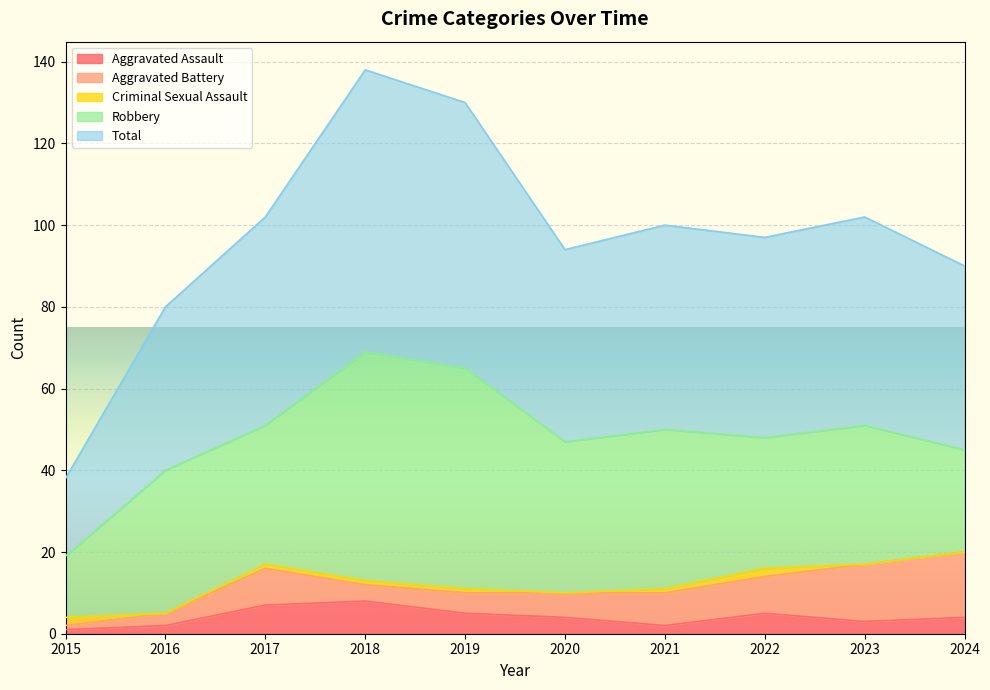

What is the value of the Aggravated Assault point at the 8th from the left?

5